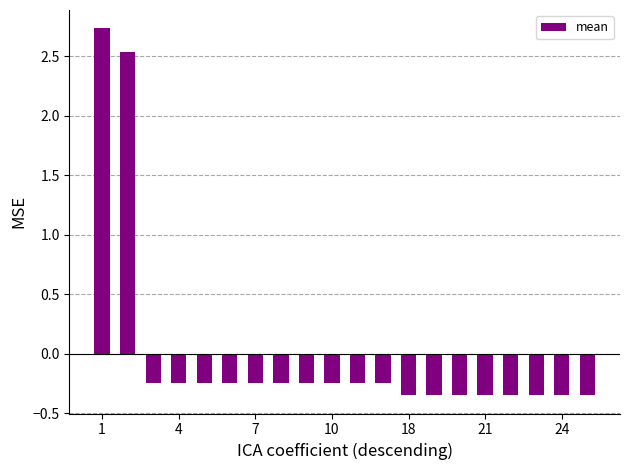

How many bars are there in total?

20